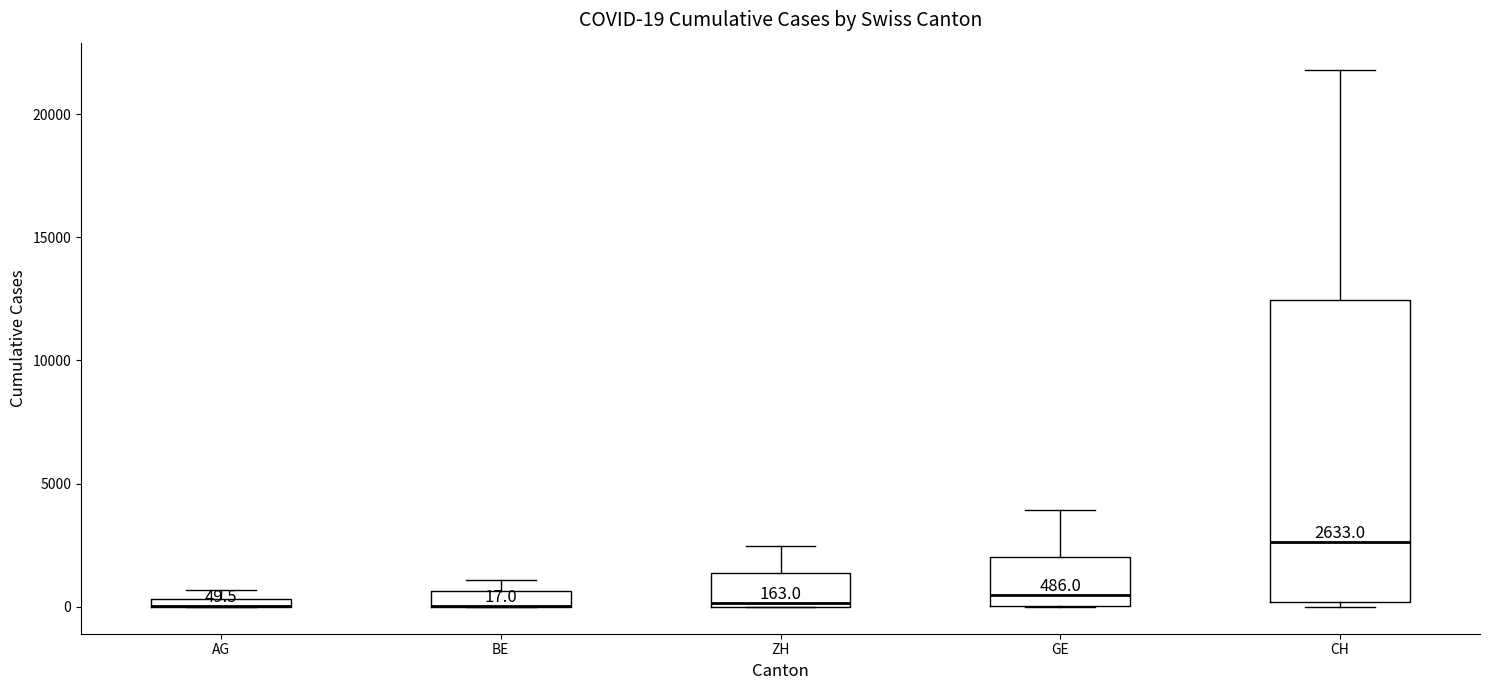

Comparing the boxes themselves (not the whiskers), which one is the tallest?

CH